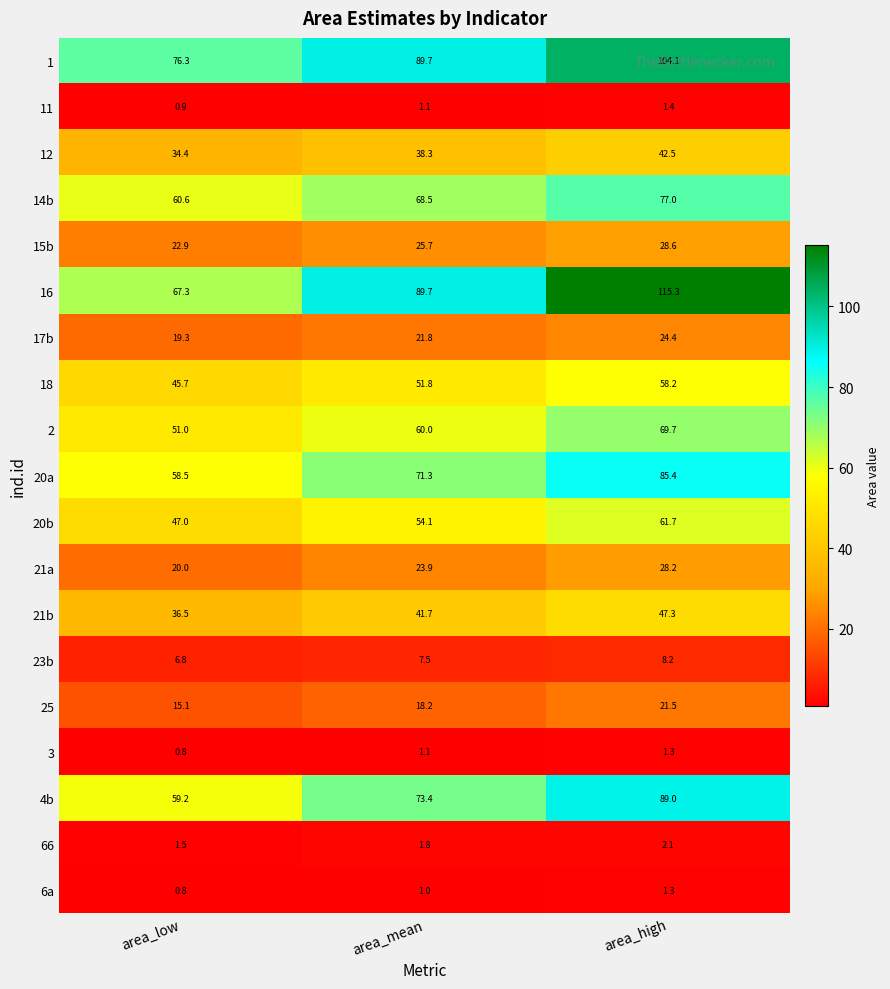

How many series are shown in this chart?

19